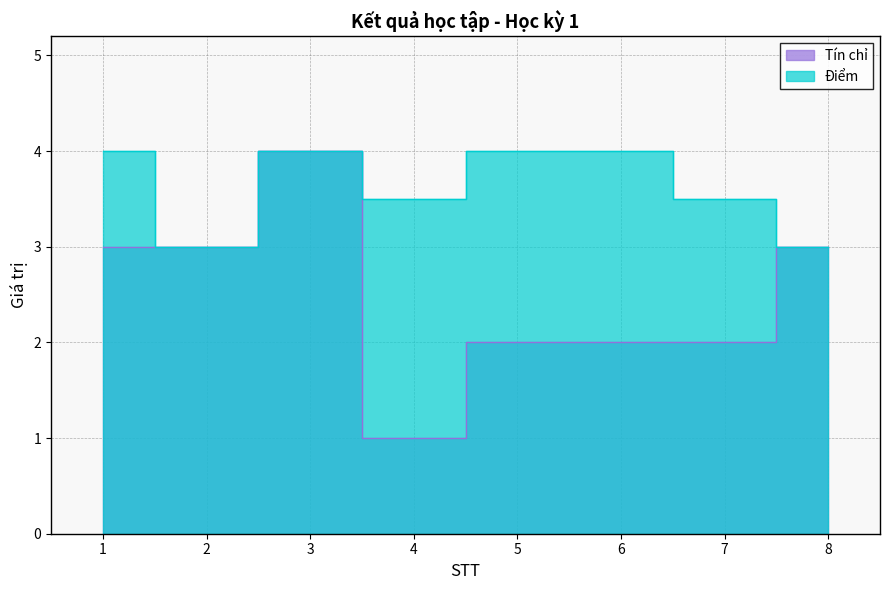

Where is the first local minimum for Tín chỉ?

4